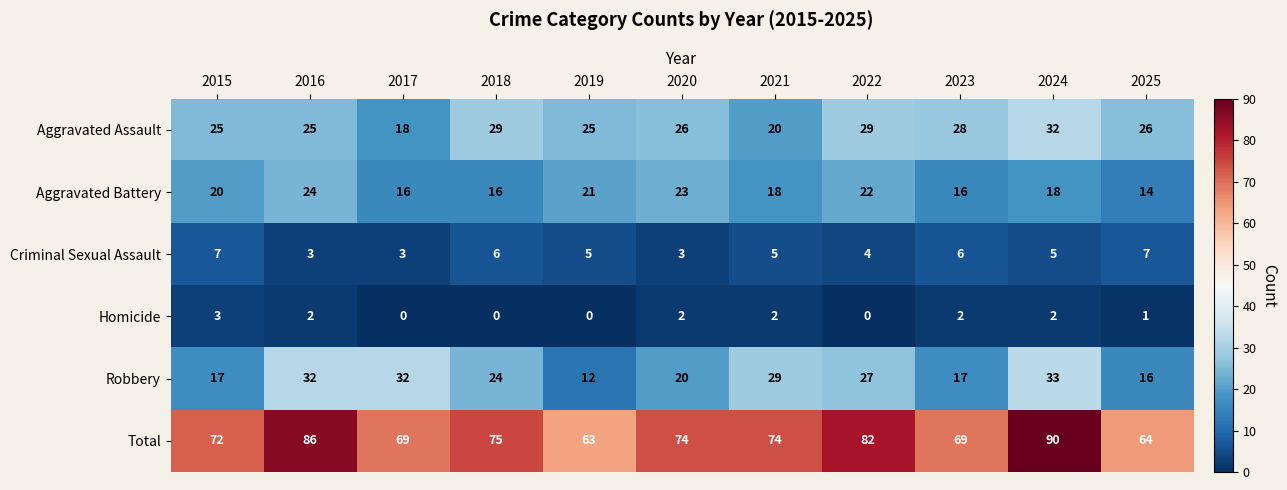

How many Total values are between 69 and 82?

7